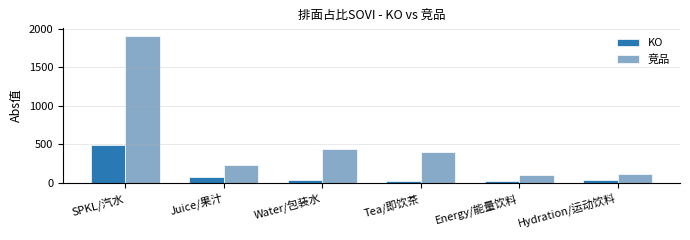

How many bars are there in each group?

2